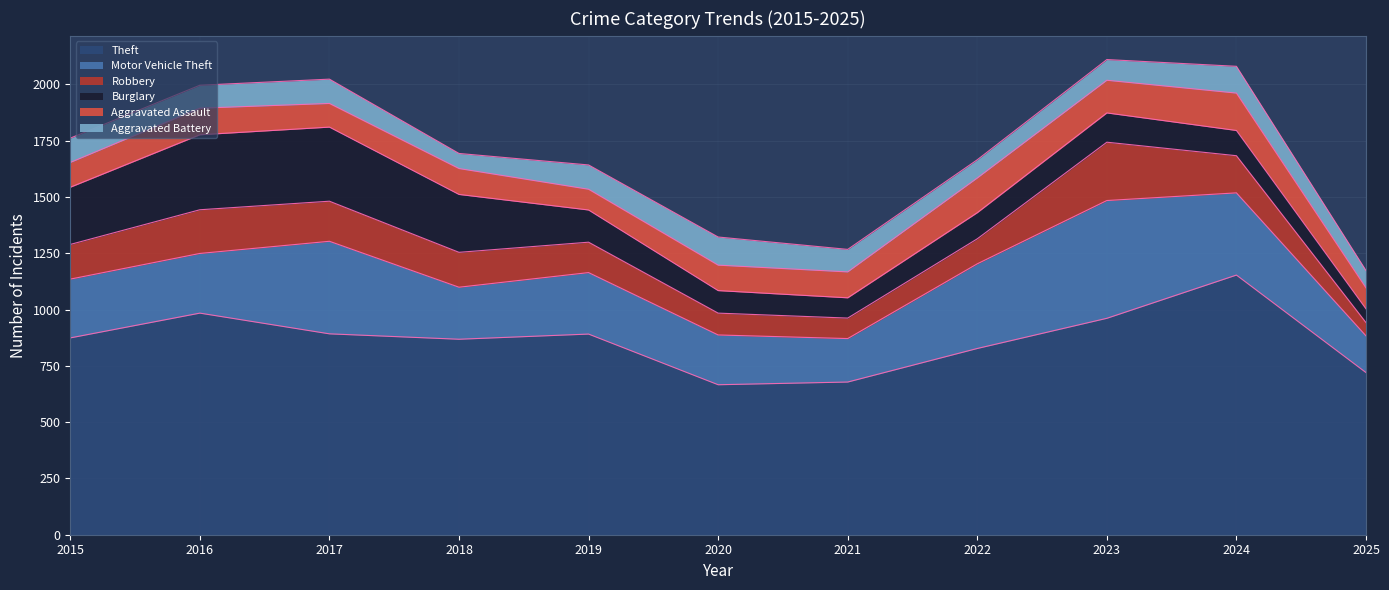

How many lines are shown in the chart?

6